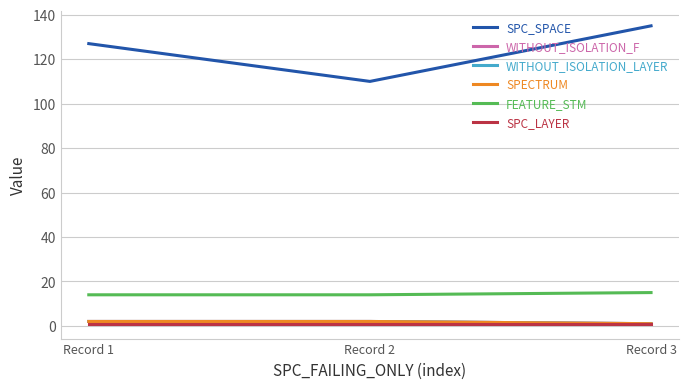

Rank the categories by SPC_SPACE value from lowest to highest.

Record 2, Record 1, Record 3